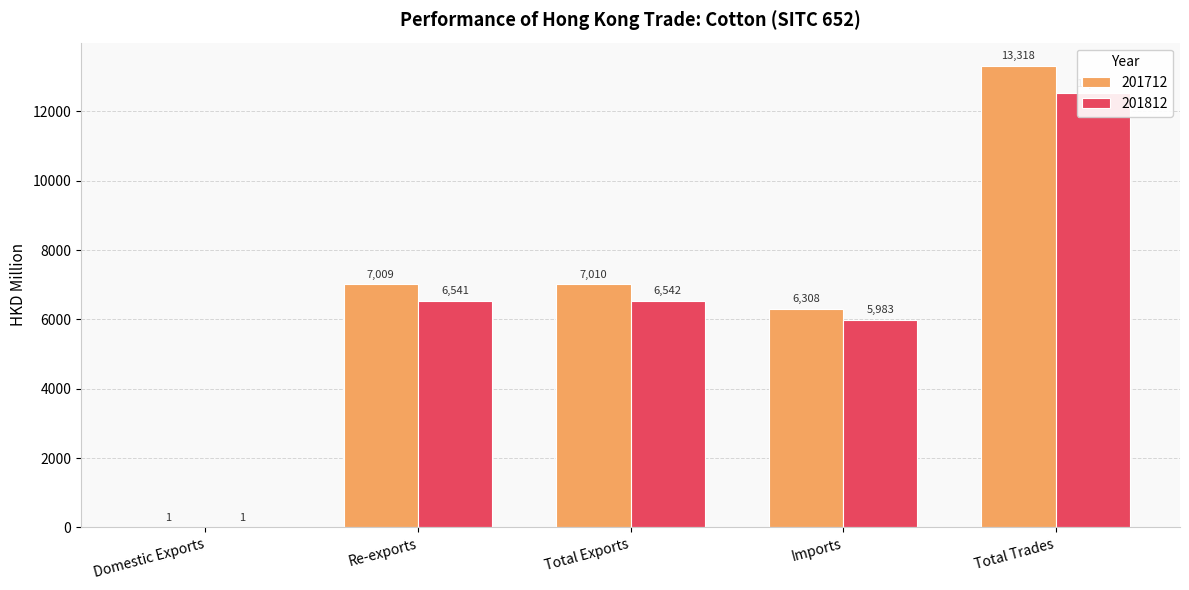

Which series has the largest range (max minus min)?

201712